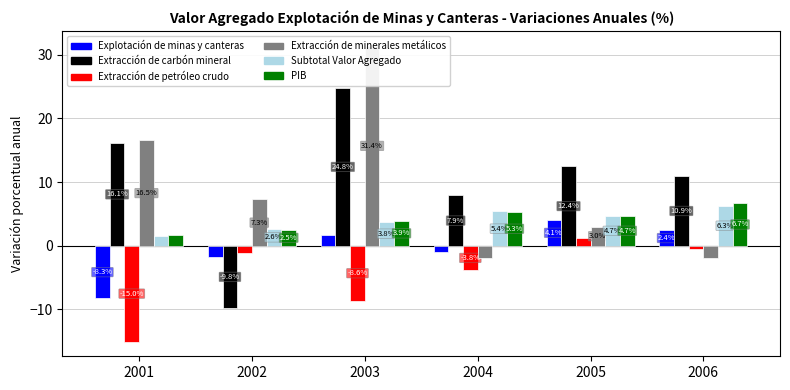

At which label does Extracción de carbón mineral reach its peak?

2003